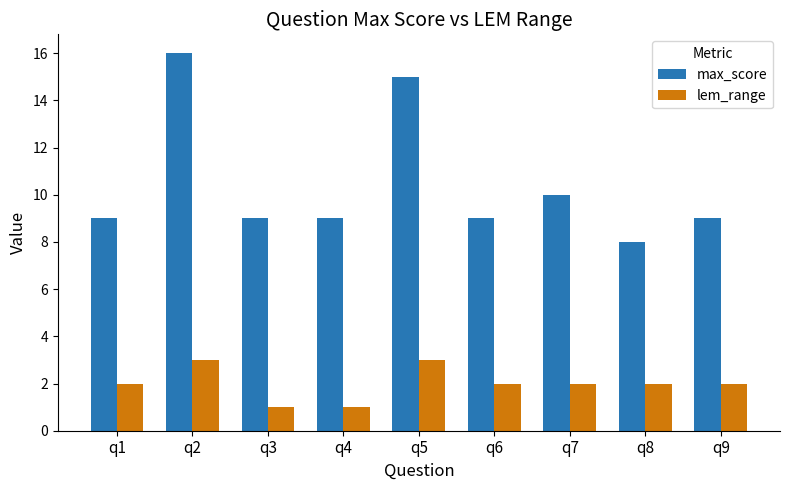

Which series has the largest range (max minus min)?

max_score